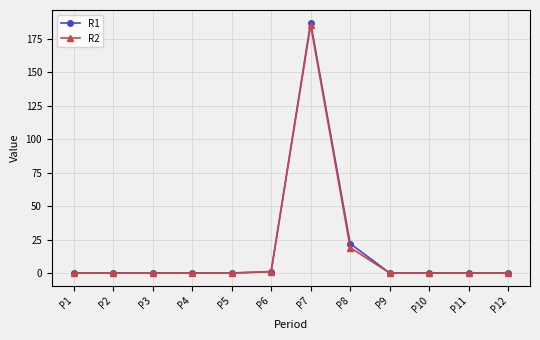

The R2 series shows 0 at P4. True or false?

True